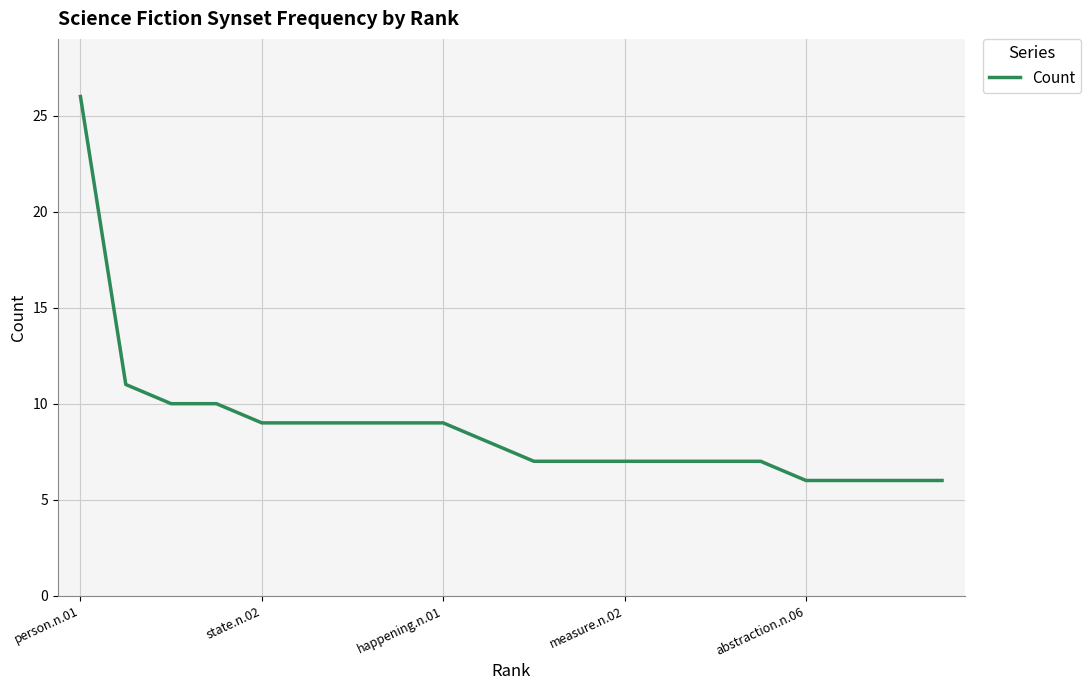

What is the average value?

9